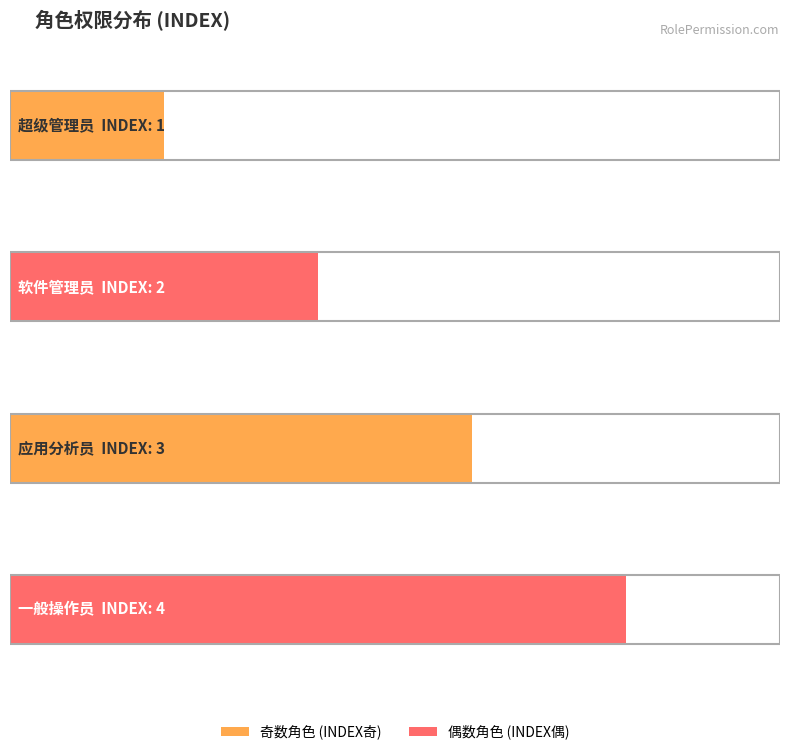

What is the minimum value shown in the chart?

1